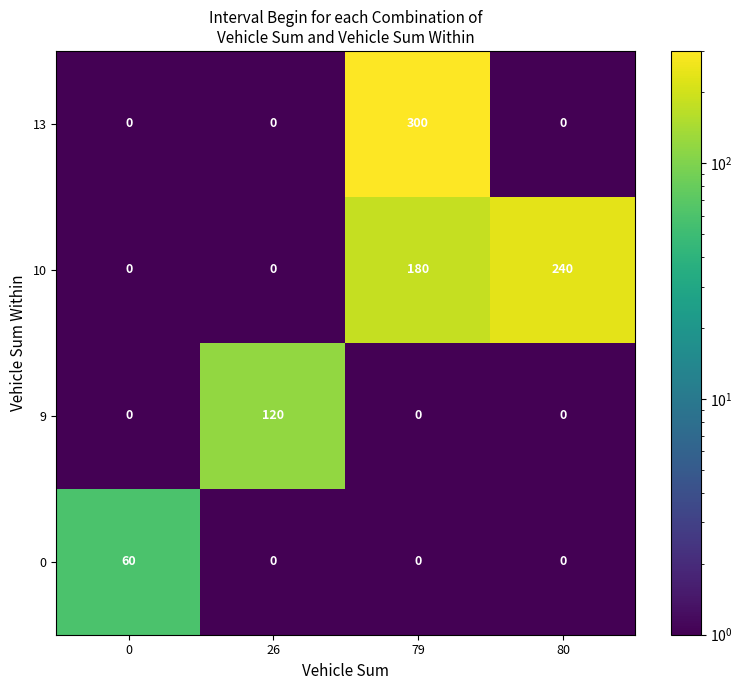

Between 0 and 79, which series saw the biggest shift?

13